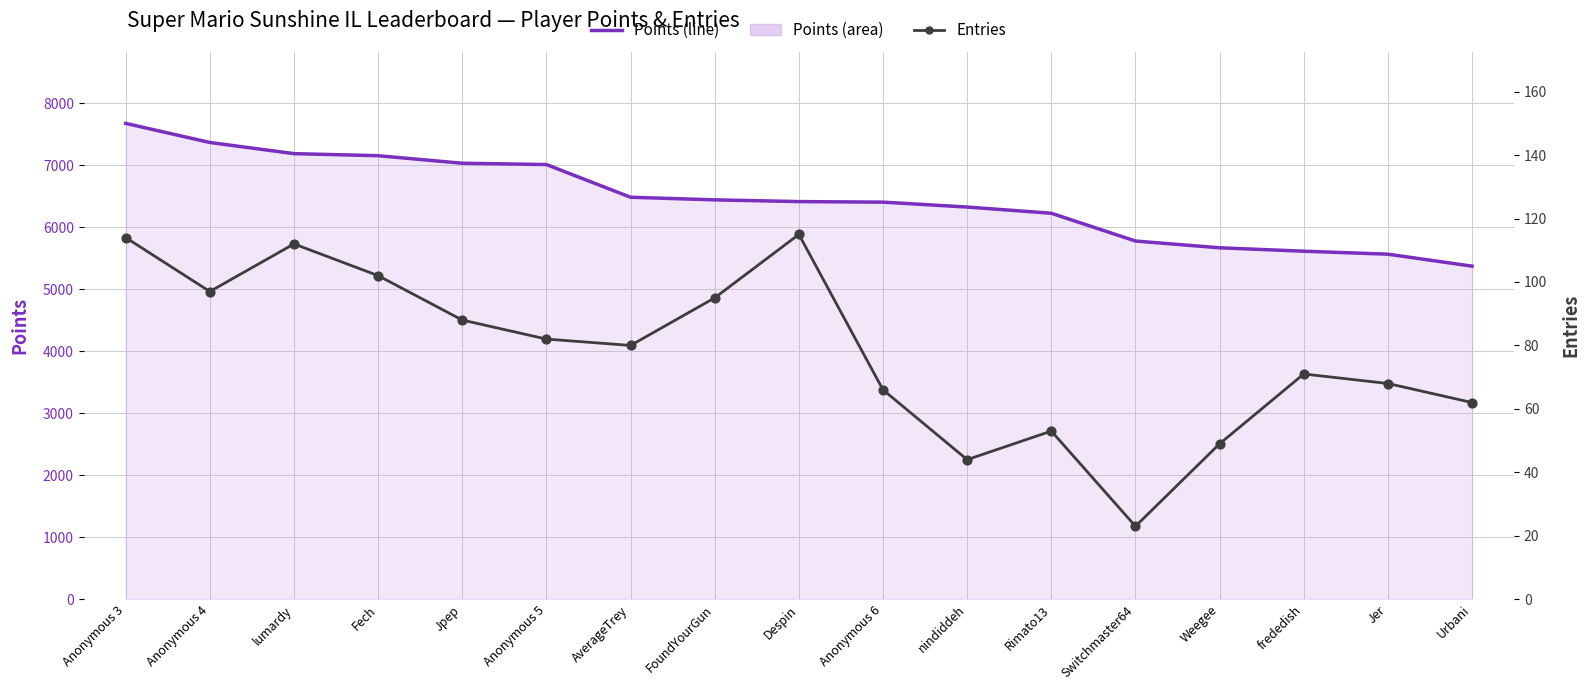

Which series contains the highest Y value?

Points